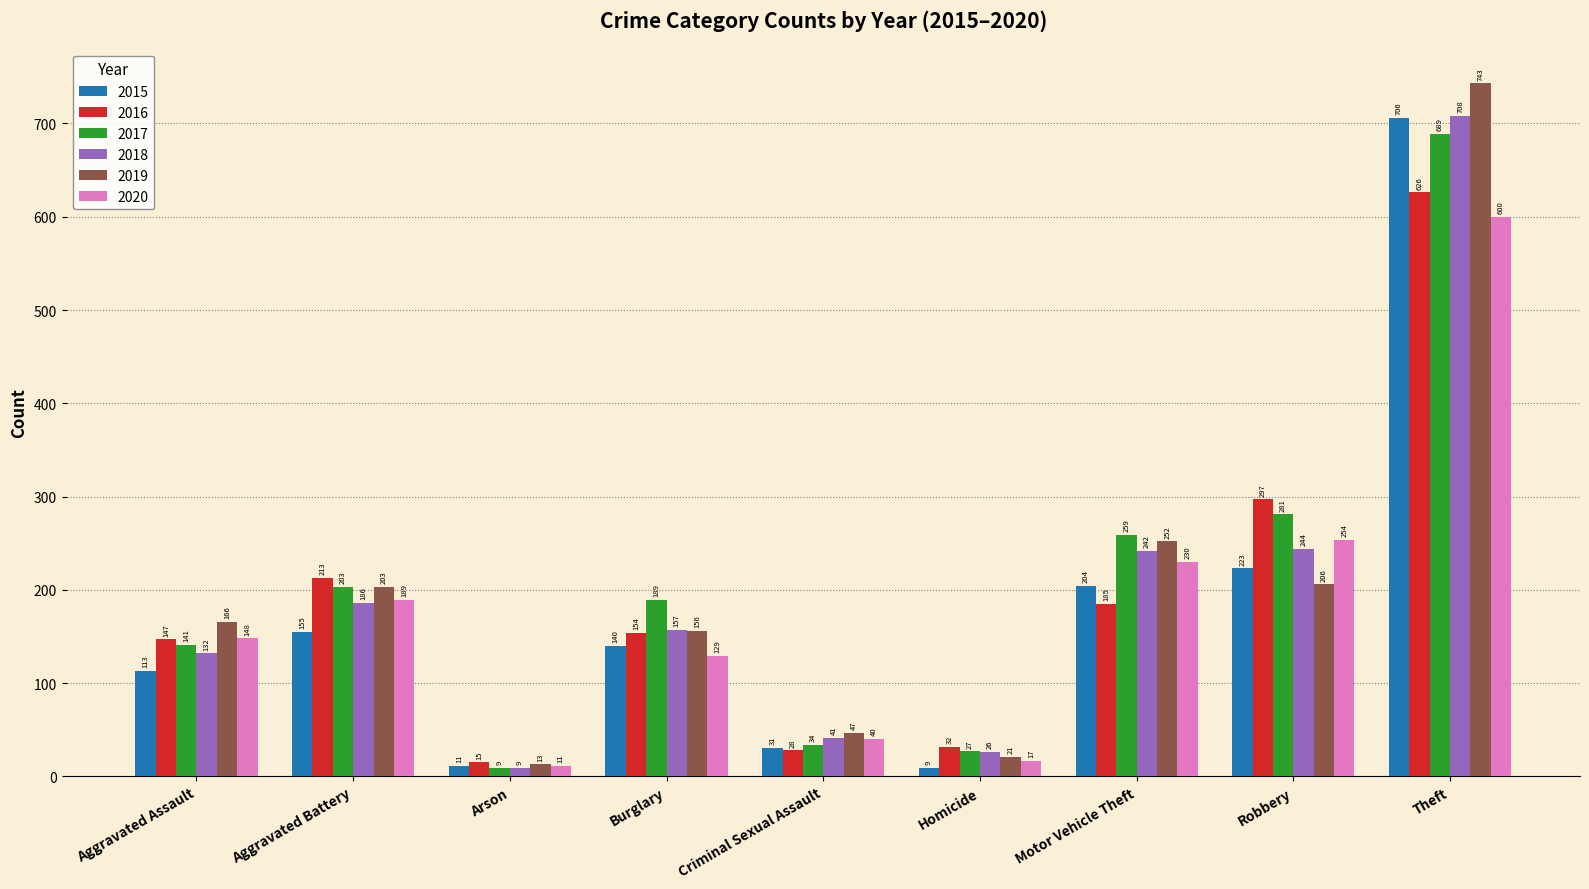

What is the difference between the maximum and minimum values in the 2018 series?

699